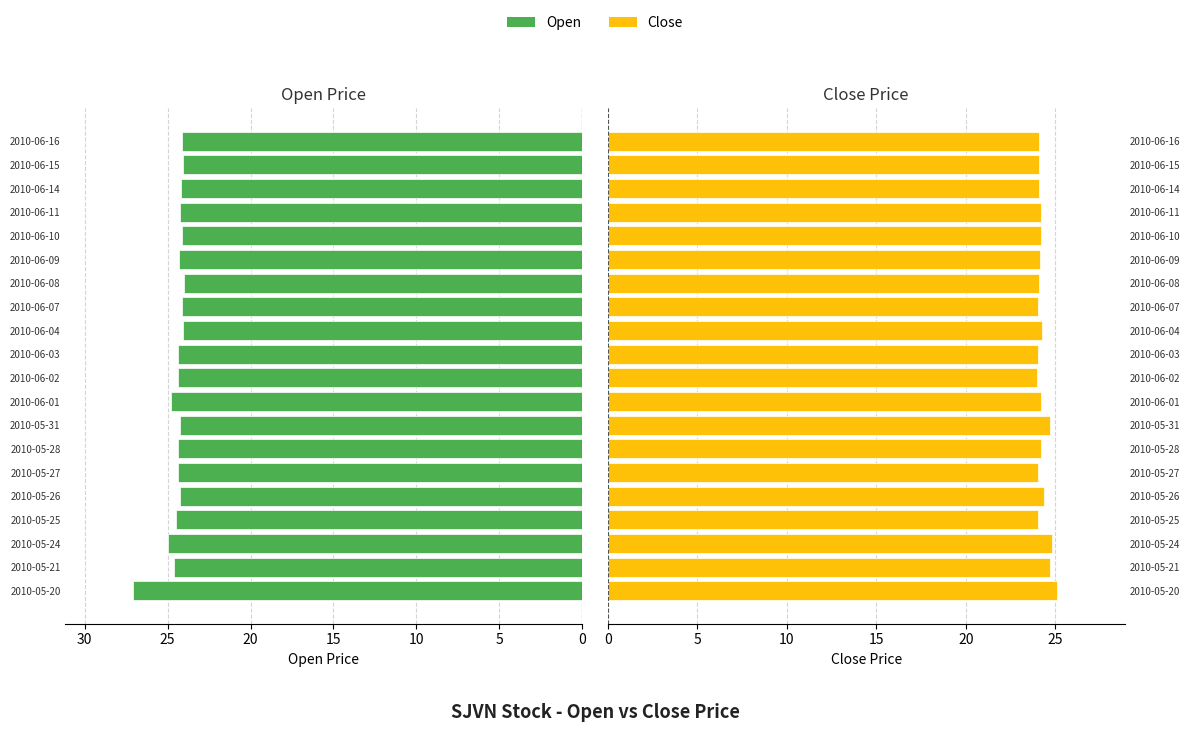

Rank the series at 15 from lowest to highest value.

Close, Open